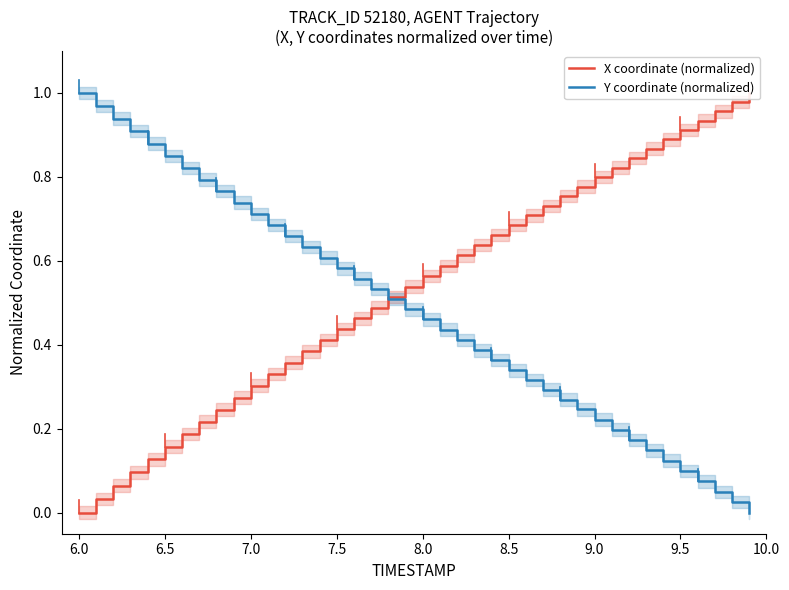

True or false: Y coordinate (normalized) has a value of 0.2 at 9.5.

False